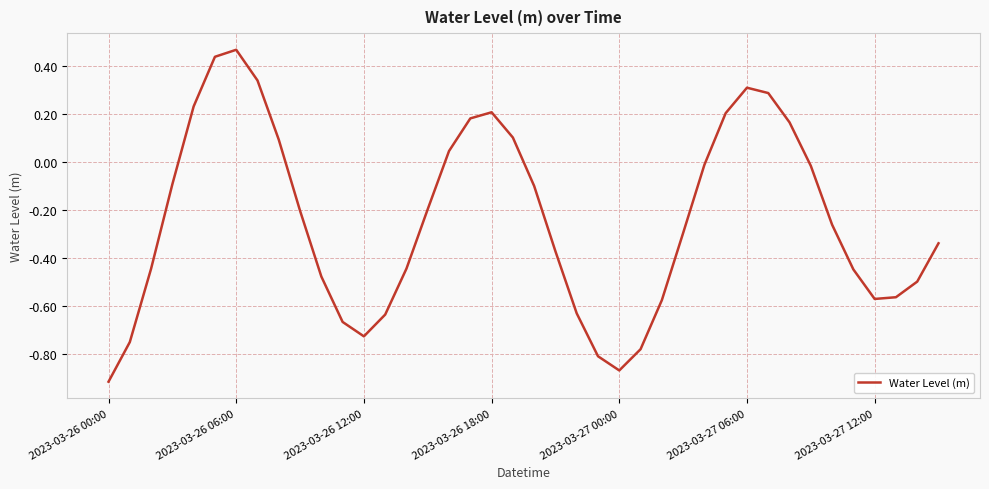

What is the difference between the maximum and minimum values?

1.4